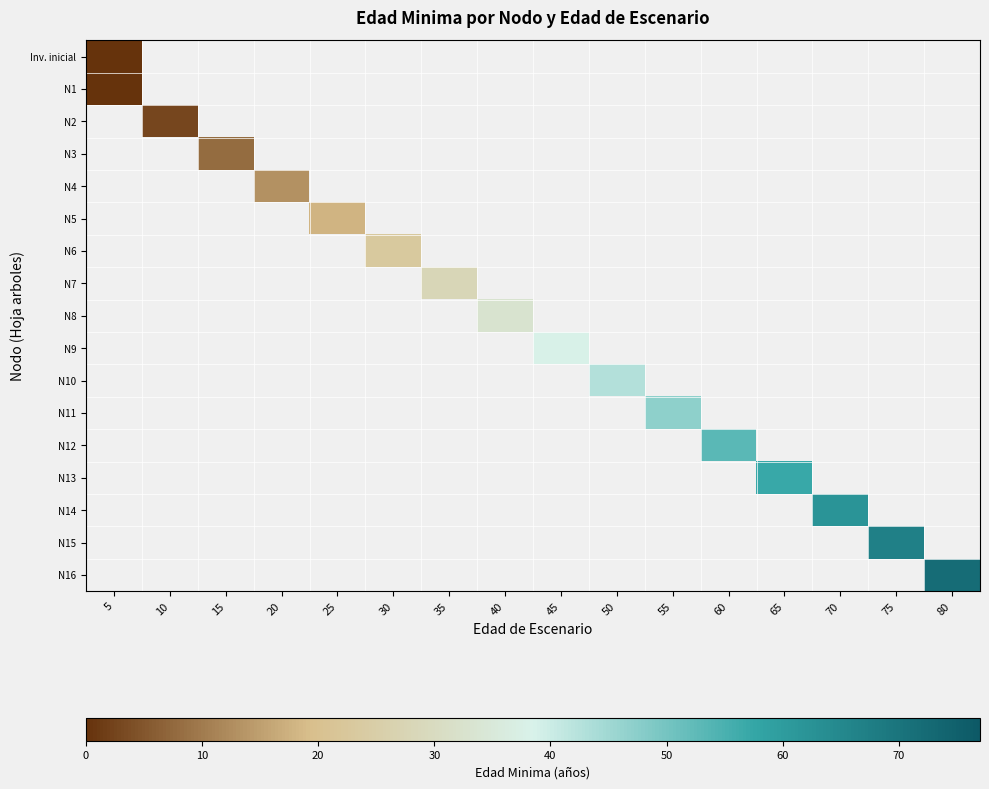

Between 15 and 45, which is larger?

45